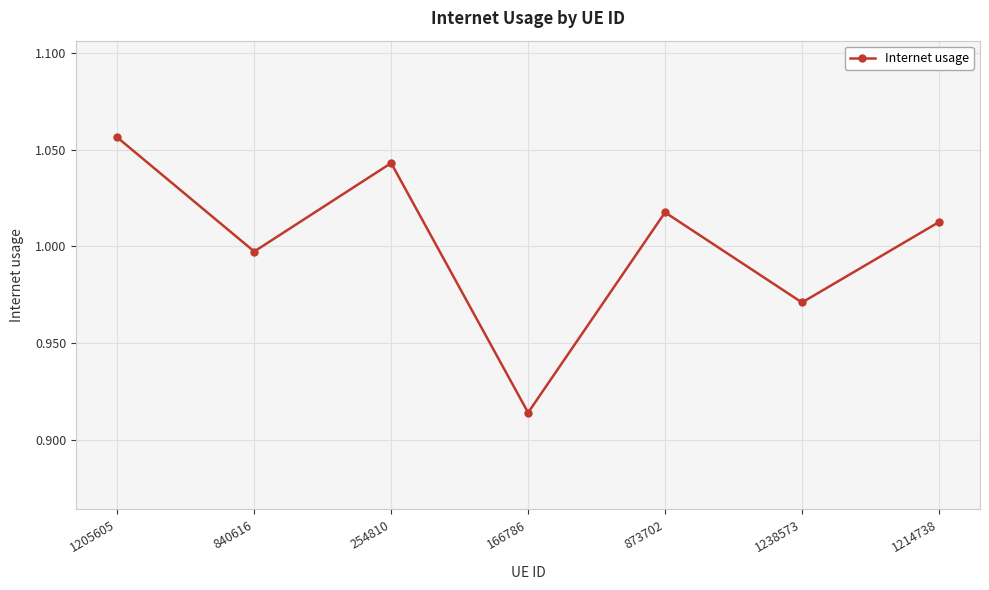

What is the difference between the second highest and second lowest values?

0.1